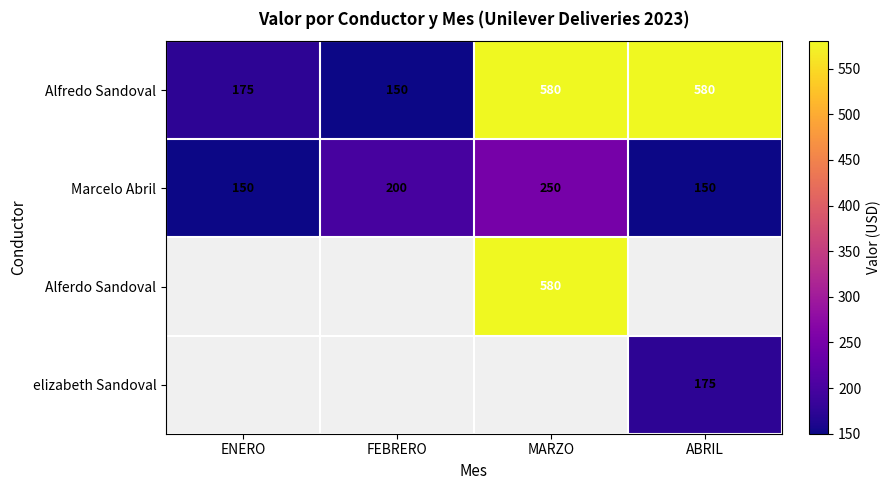

What is the sum of the Marcelo Abril values at FEBRERO and ENERO?

350